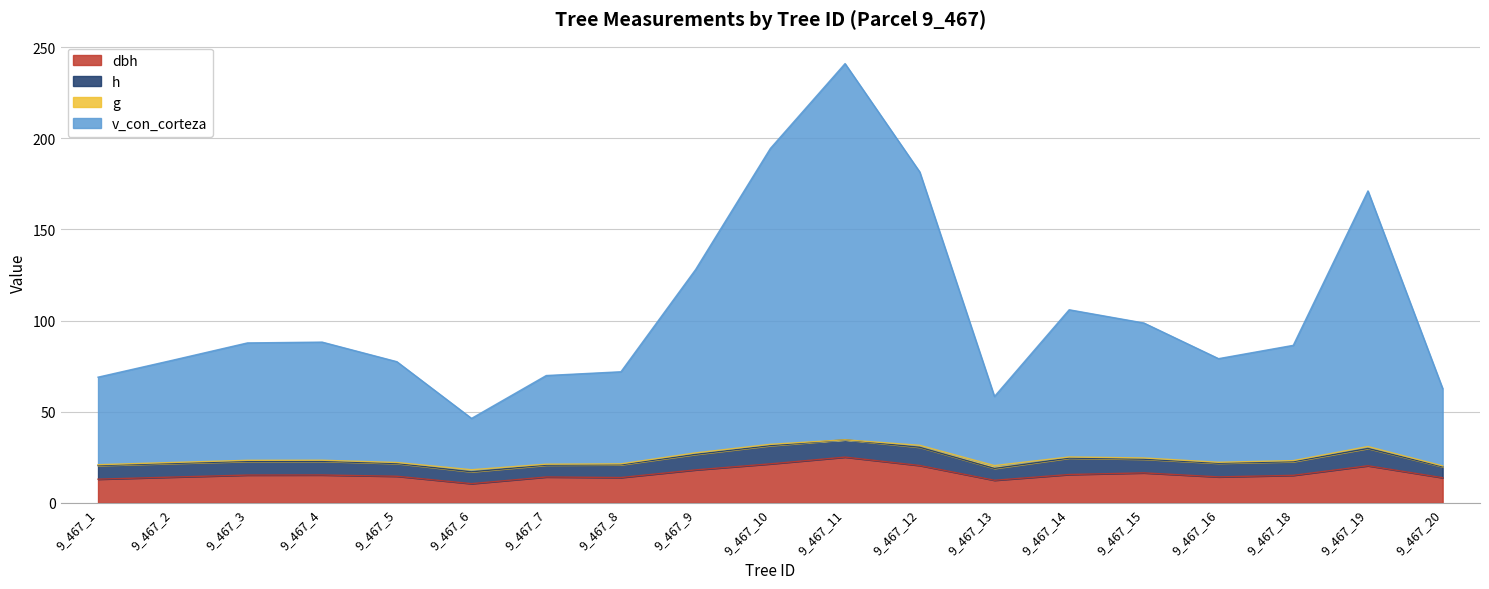

What is the approximate value of dbh at 9_467_5?

14.7